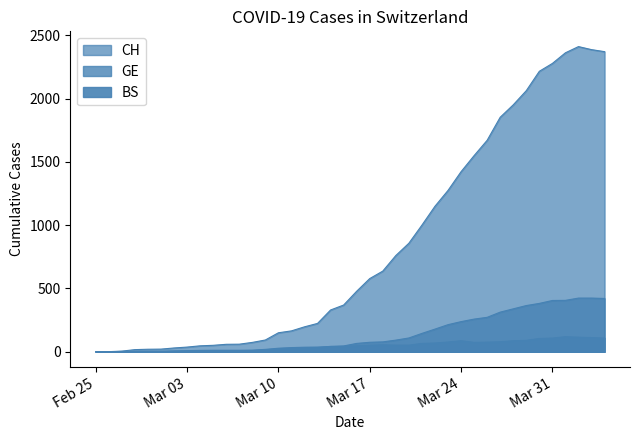

What is the value of the GE point at the 22nd from the left?

75